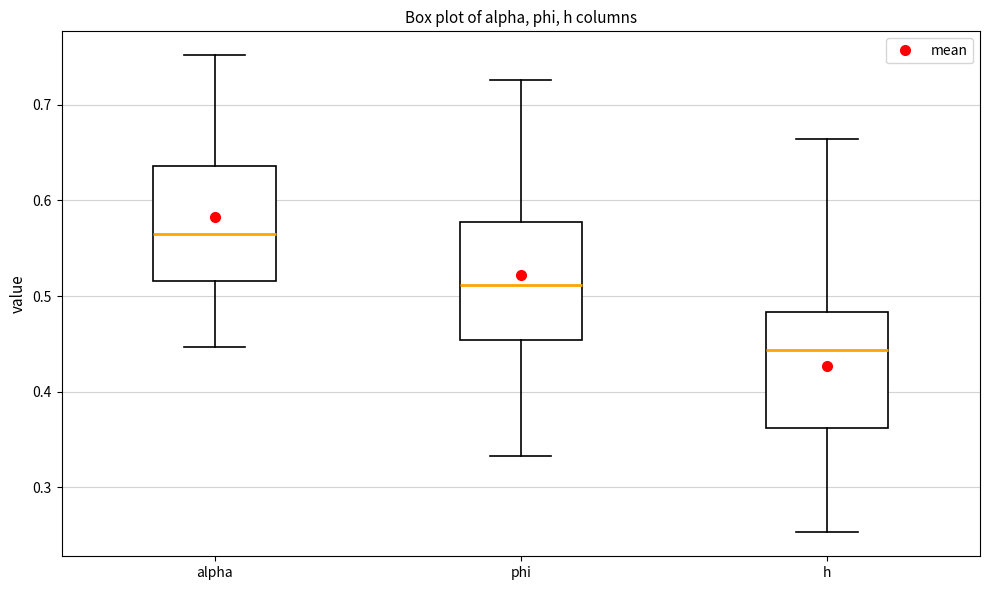

Reading left to right, read every box against the y-axis: the position of its median line, the range the box covers, and the ends of its whiskers. The values are not printed on the chart, so give them approximately, as read against the axis.

alpha: median 0.57, box 0.52 to 0.64, whiskers 0.45 to 0.75
phi: median 0.51, box 0.45 to 0.58, whiskers 0.33 to 0.73
h: median 0.44, box 0.36 to 0.48, whiskers 0.25 to 0.66